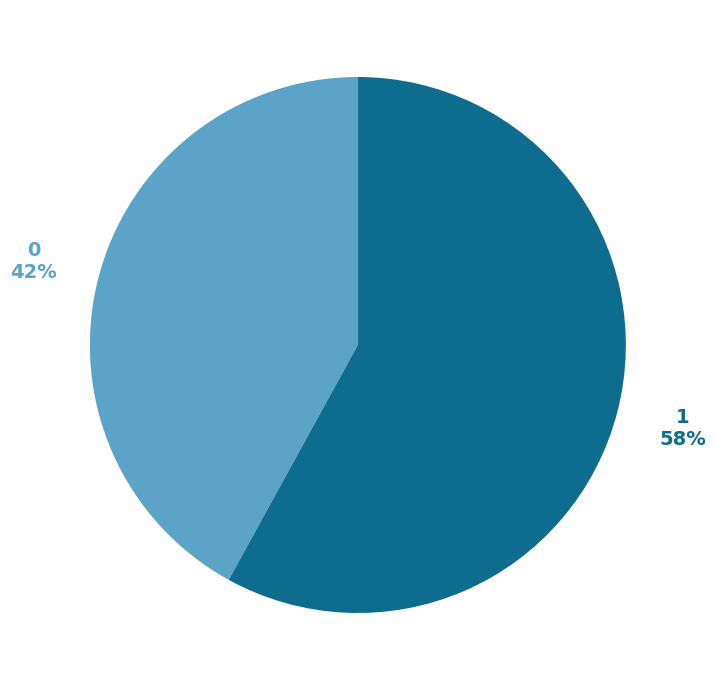

How many slices are in this pie chart?

2